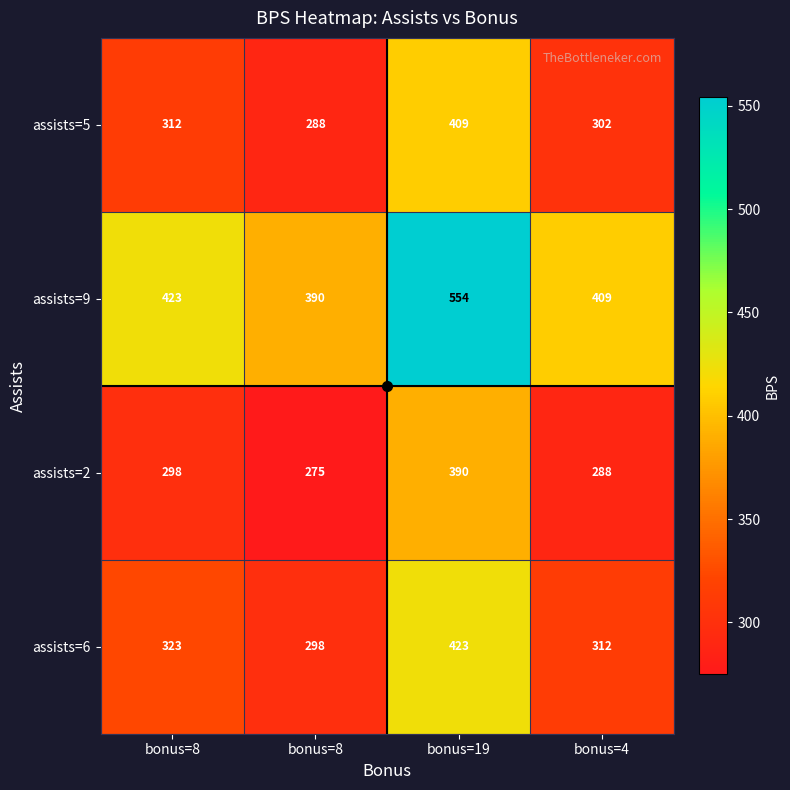

Reading left to right, what are all the values shown in this chart?

assists=6: bonus=8=323.0	bonus=8=298.0	bonus=19=423.0	bonus=4=312.0
assists=2: bonus=8=298.0	bonus=8=275.0	bonus=19=390.0	bonus=4=288.0
assists=9: bonus=8=423.0	bonus=8=390.0	bonus=19=554.0	bonus=4=409.0
assists=5: bonus=8=312.0	bonus=8=288.0	bonus=19=409.0	bonus=4=302.0